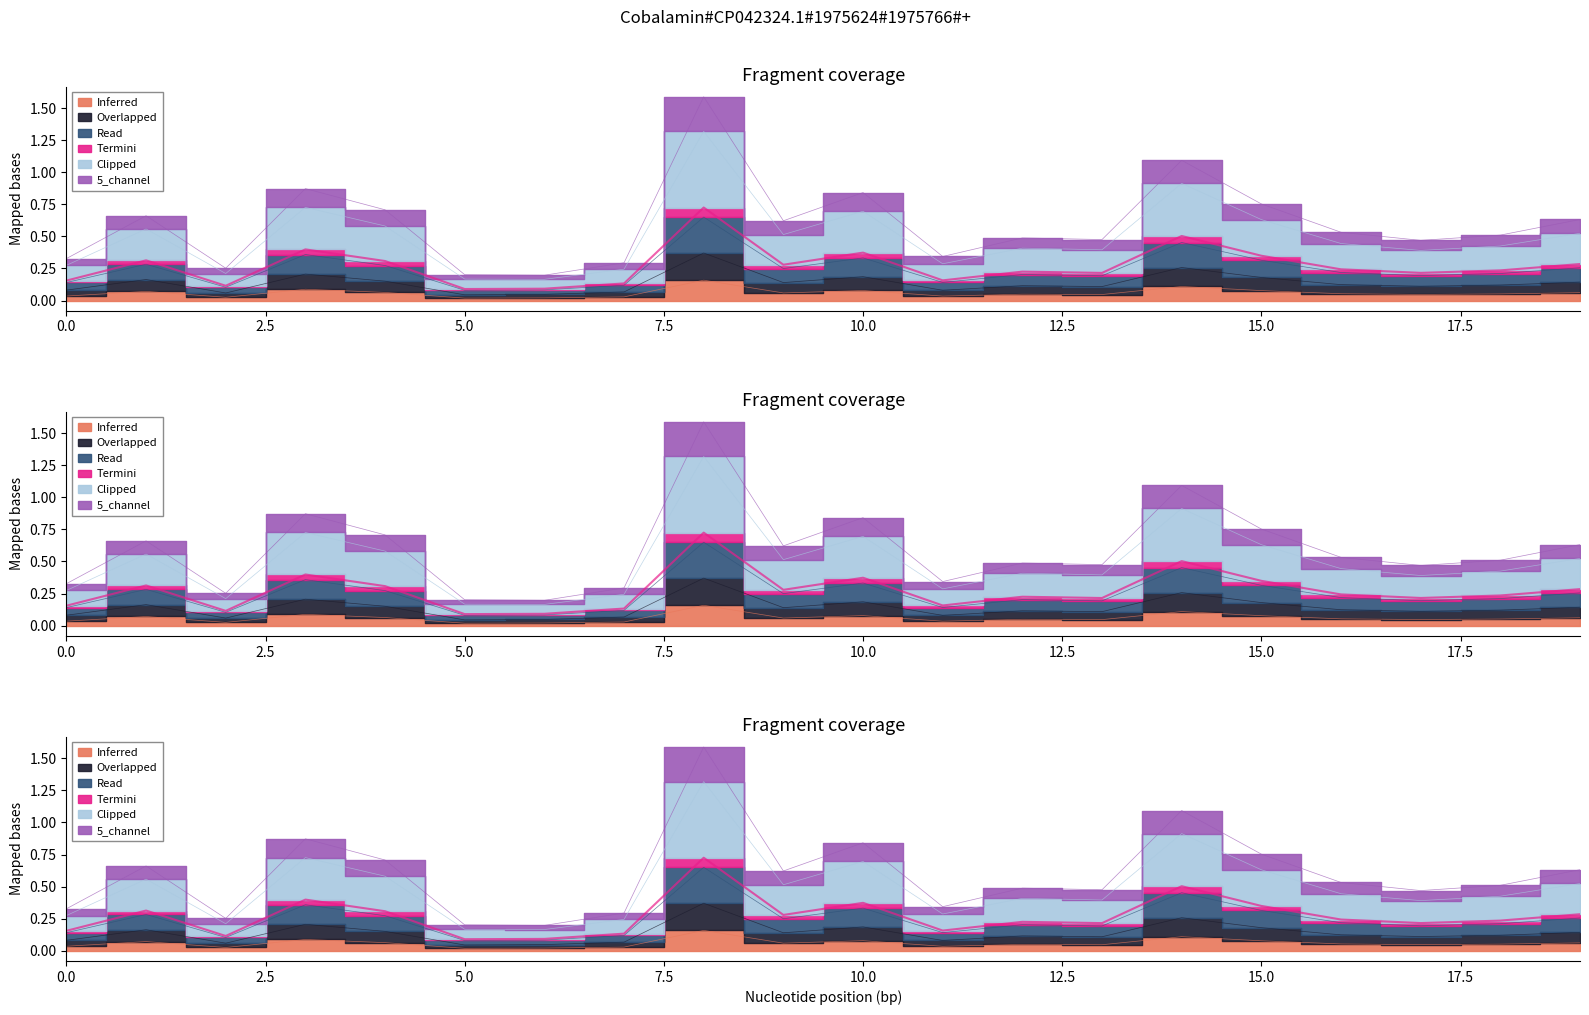

How many lines are shown in the chart?

6